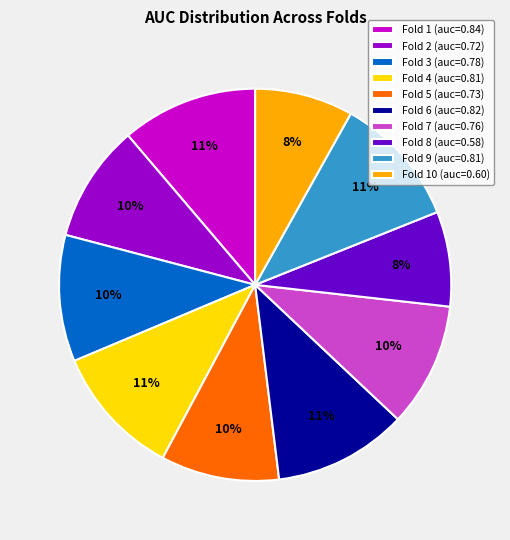

Is there any slice that represents more than half of the pie?

No